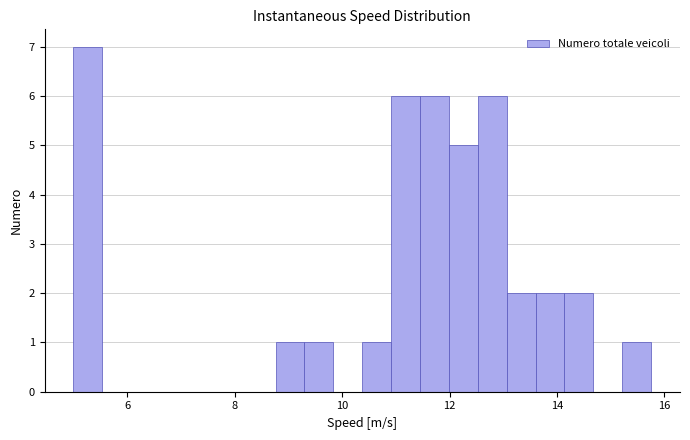

Around what value on the x-axis is the tallest bar? Give the approximate position of its centre, as read against the axis.

5.2